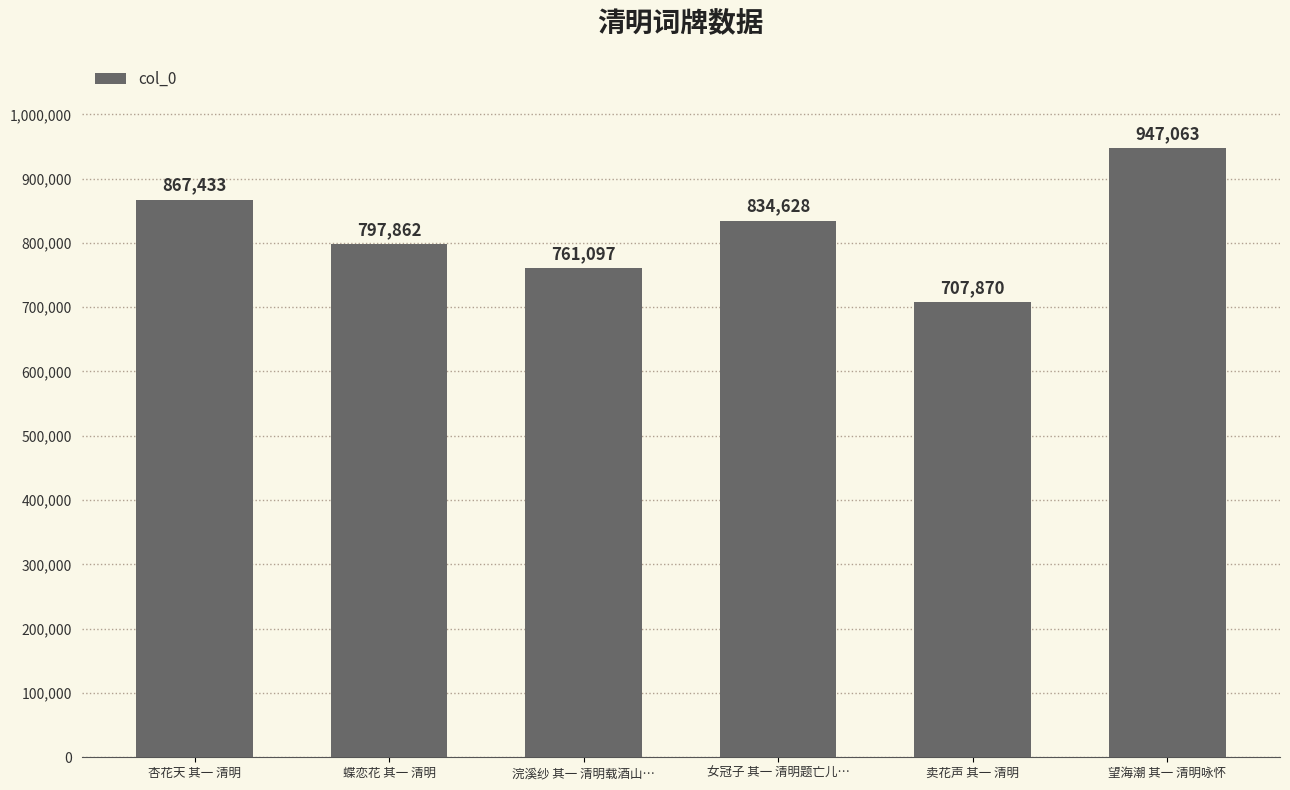

What is the ratio of the value at 女冠子 其一 清明题亡儿… to the value at 蝶恋花 其一 清明?

1.0